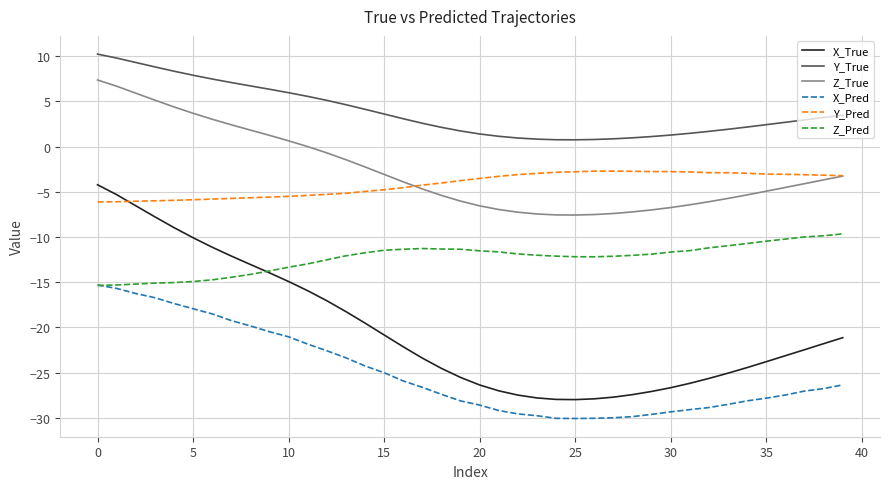

What is the sum of all X_True values?

-810.0